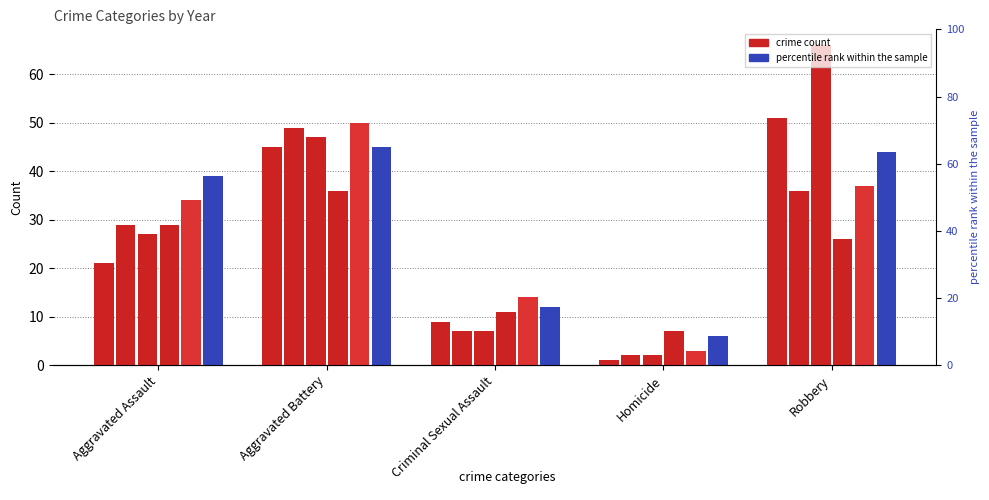

What is the difference between the maximum and second lowest values in the 2018 series?

25